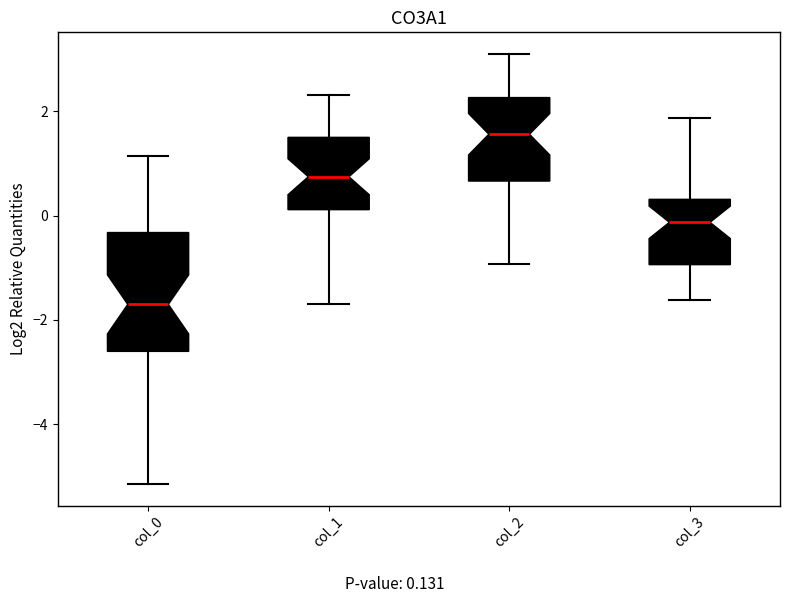

Where is the lower edge of the box for col_0 on the y-axis? The values are not printed on the chart, so give them approximately, as read against the axis.

-2.6